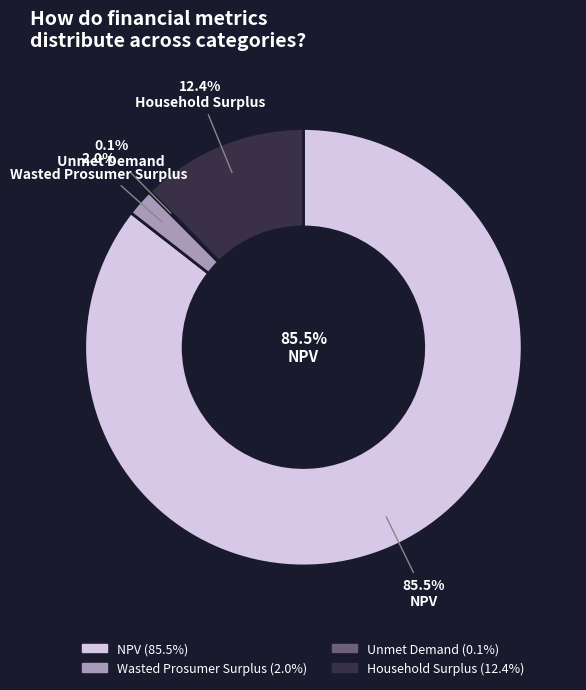

Does any single category account for the majority?

Yes